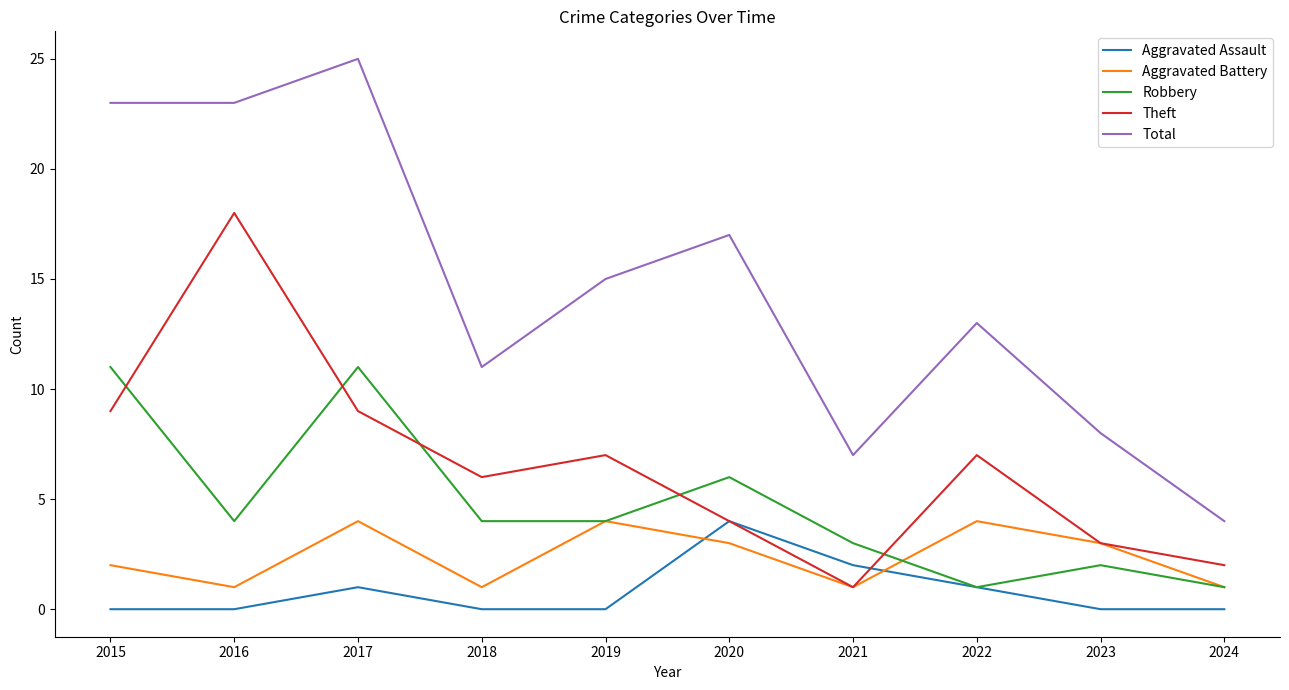

At how many categories does at least one series exceed 21?

3